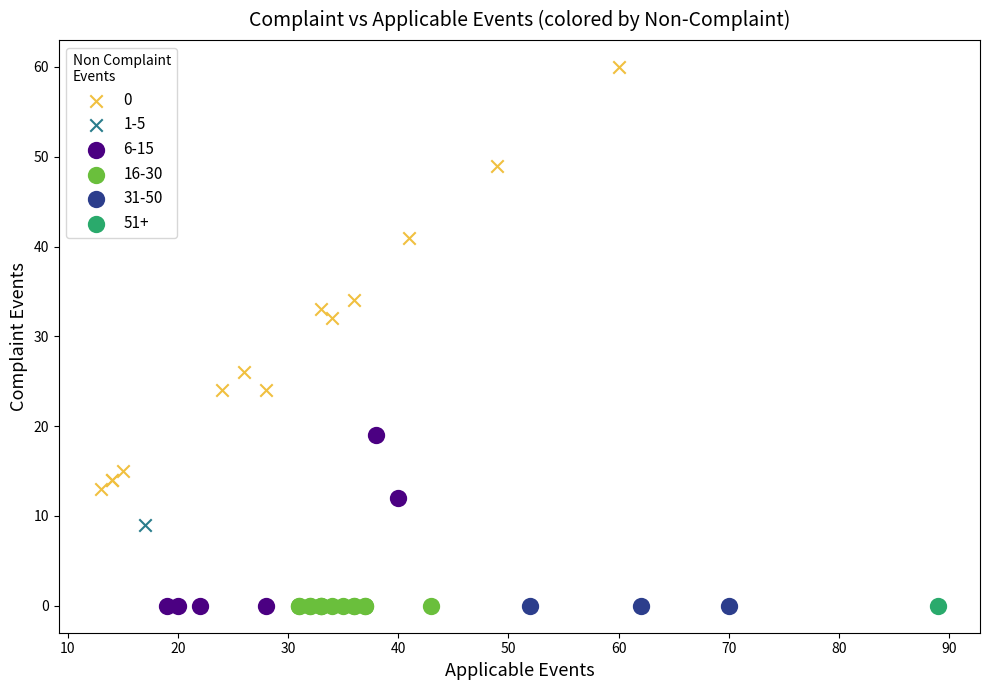

Which series reaches the maximum Y coordinate?

0